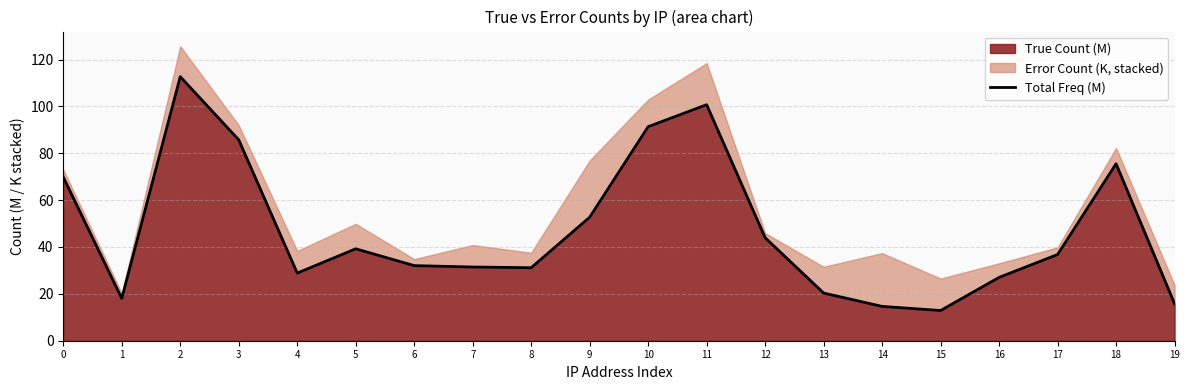

Reading right to left, extract all data points from this chart.

15.8	75.5	36.8	27.0	12.9	14.6	20.3	43.9	100.7	91.3	52.7	31.1	31.5	32.1	39.2	28.9	85.7	112.7	18.0	69.8